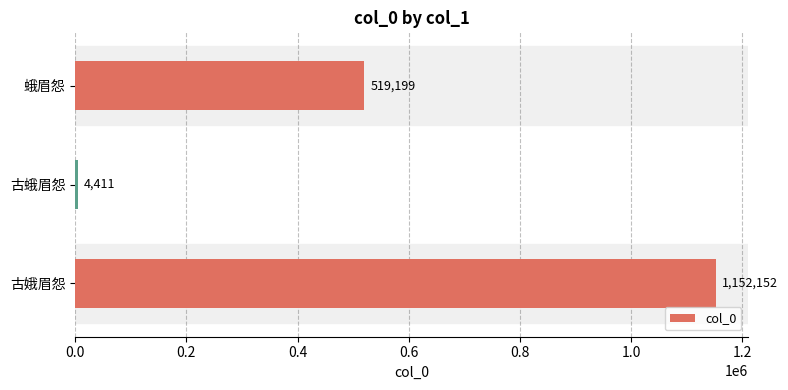

What is the maximum value shown in the chart?

1152152